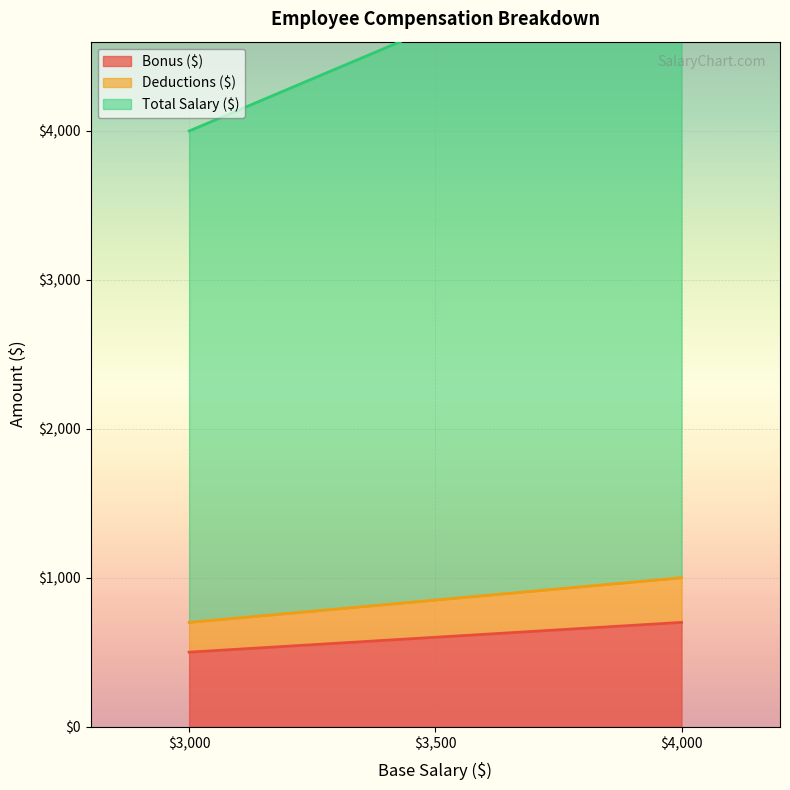

Count the Total Salary ($) values in the range 4000 to 5400.

3